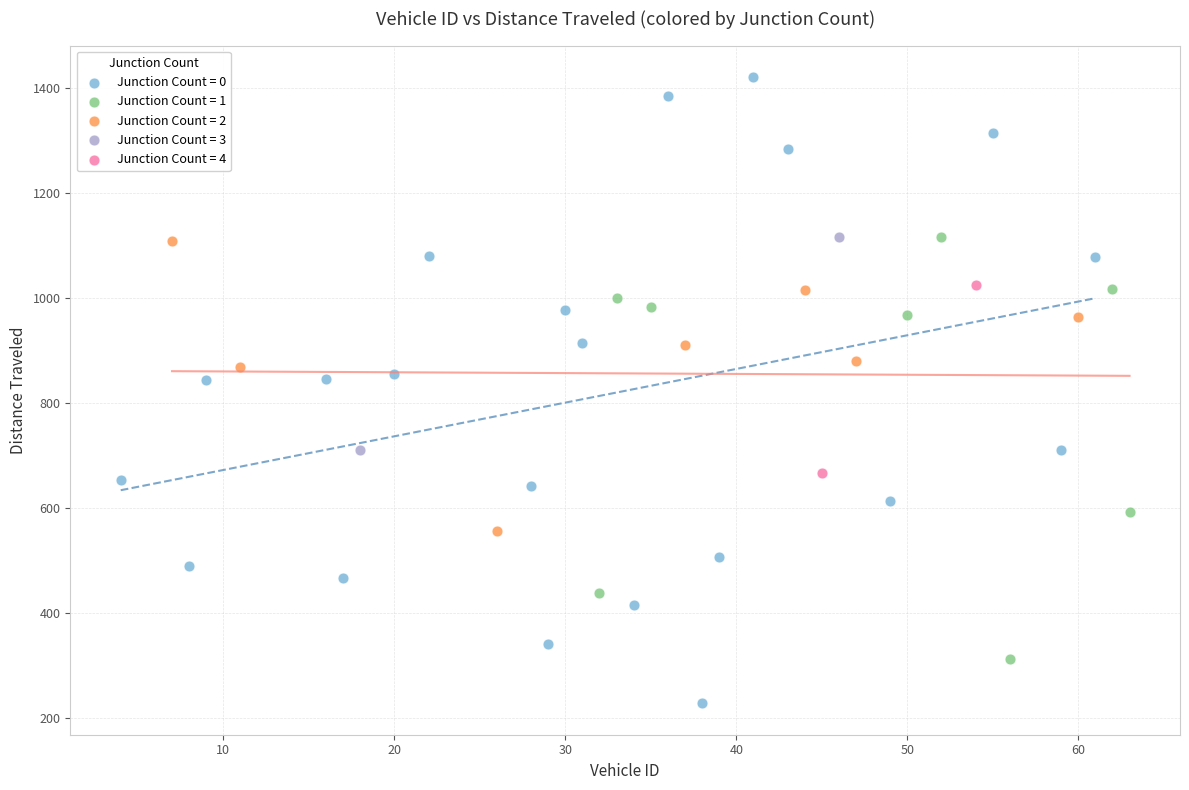

What are all the series names shown in the legend?

Junction Count = 0, Junction Count = 1, Junction Count = 2, Junction Count = 3, Junction Count = 4